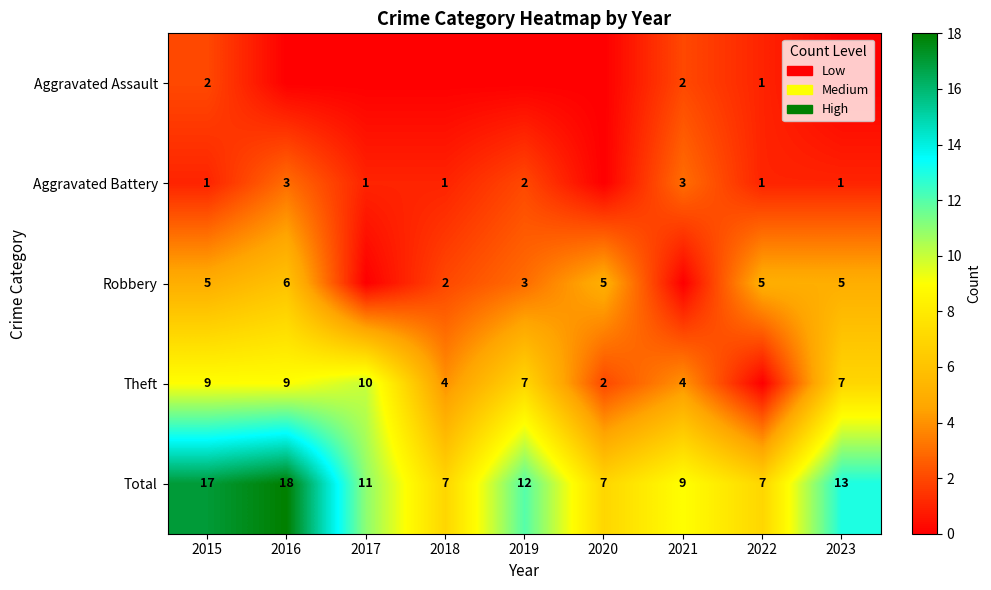

Where does the Total series first go above 11?

2015